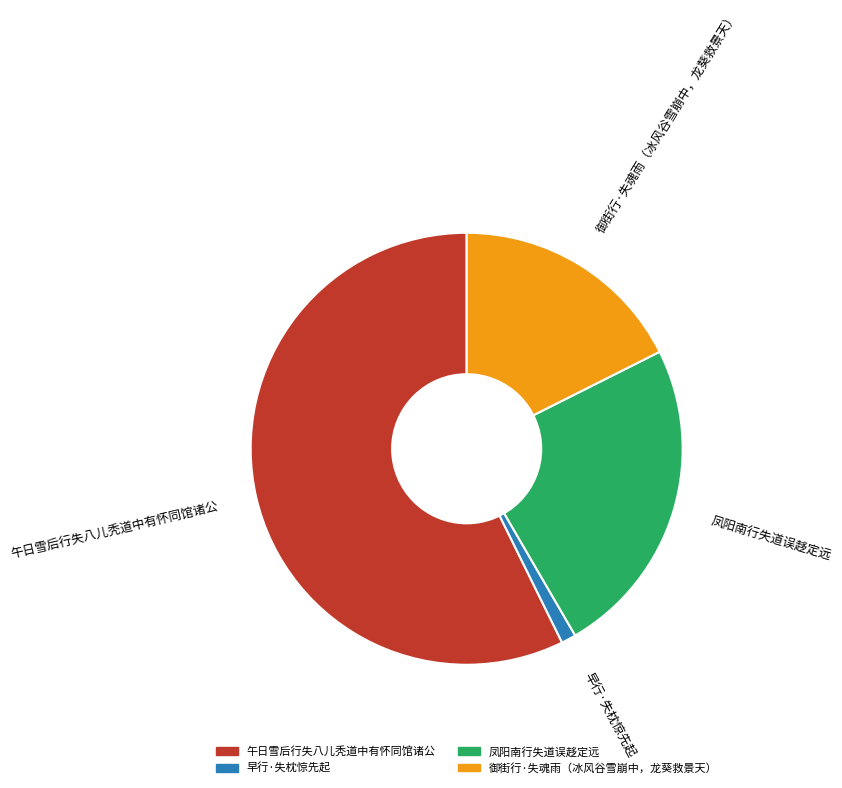

How many slices are in this pie chart?

4